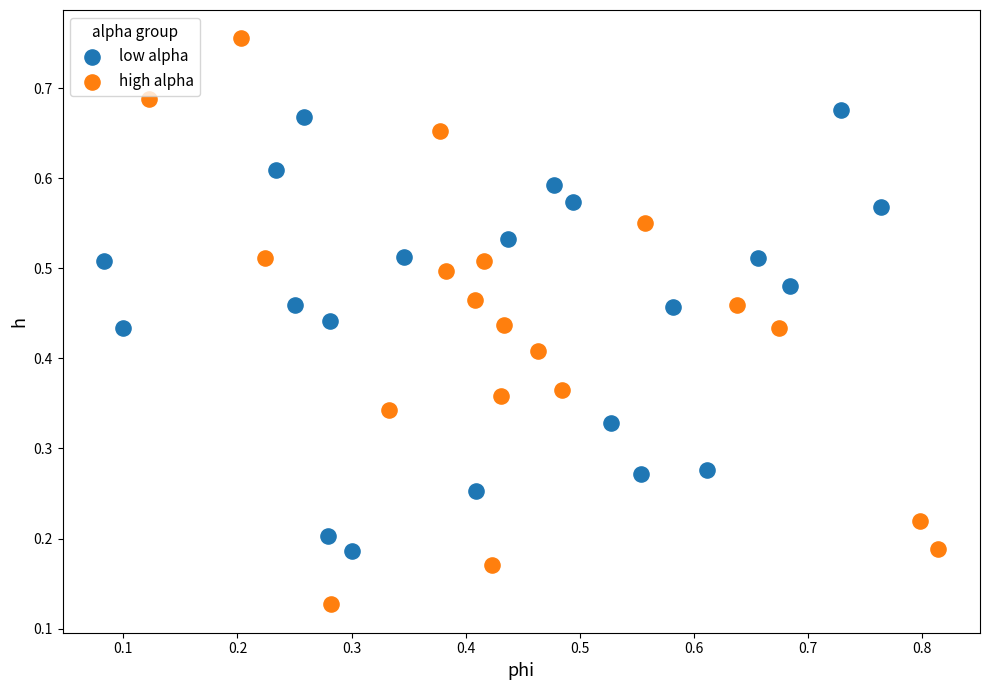

What are all the series names shown in the legend?

low alpha, high alpha